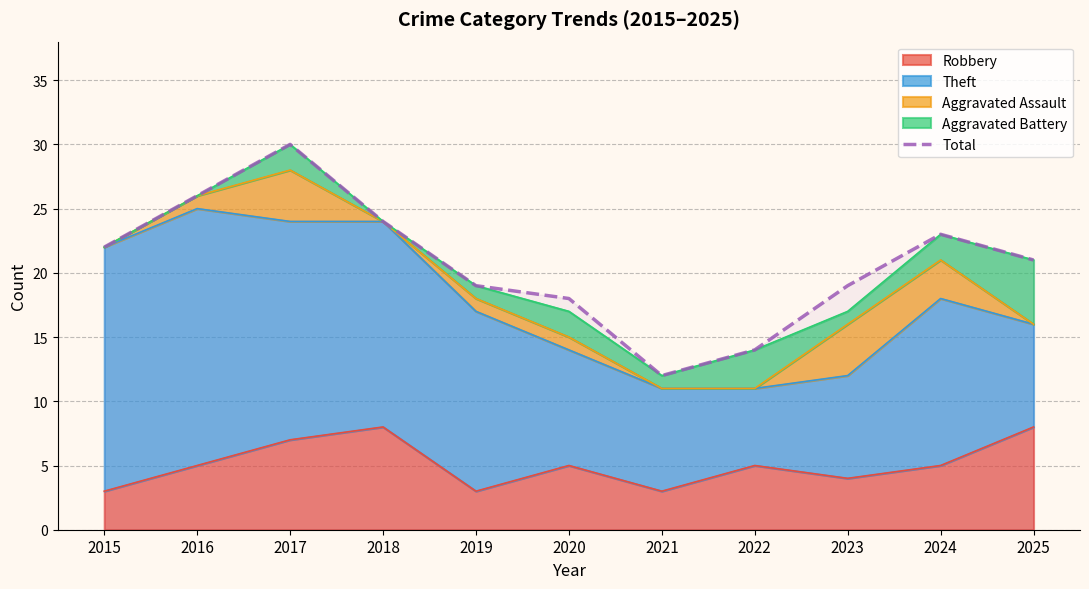

Which label corresponds to the largest value in the chart?

2017